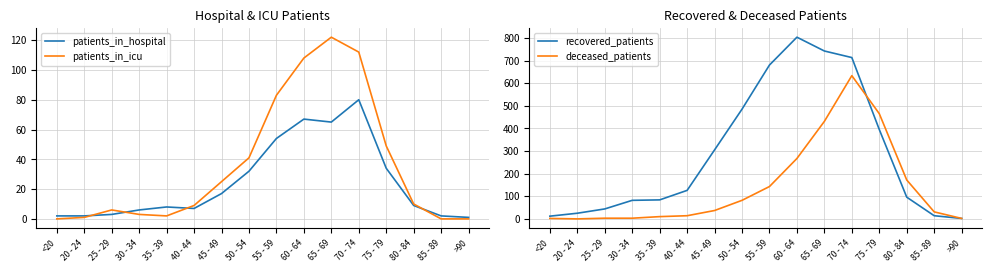

Which series changed the most between 55 - 59 and >90?

recovered_patients